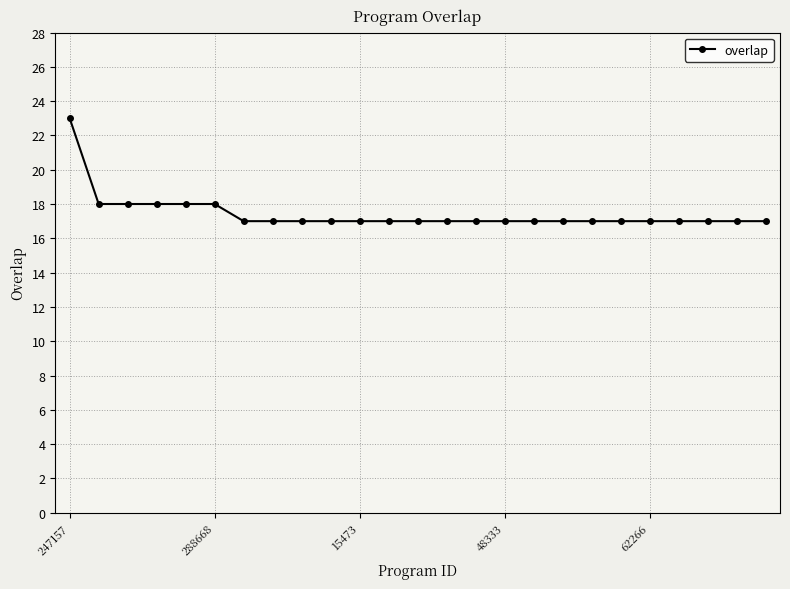

Reading left to right, what are all the values shown in this chart?

23	18	18	18	18	18	17	17	17	17	17	17	17	17	17	17	17	17	17	17	17	17	17	17	17